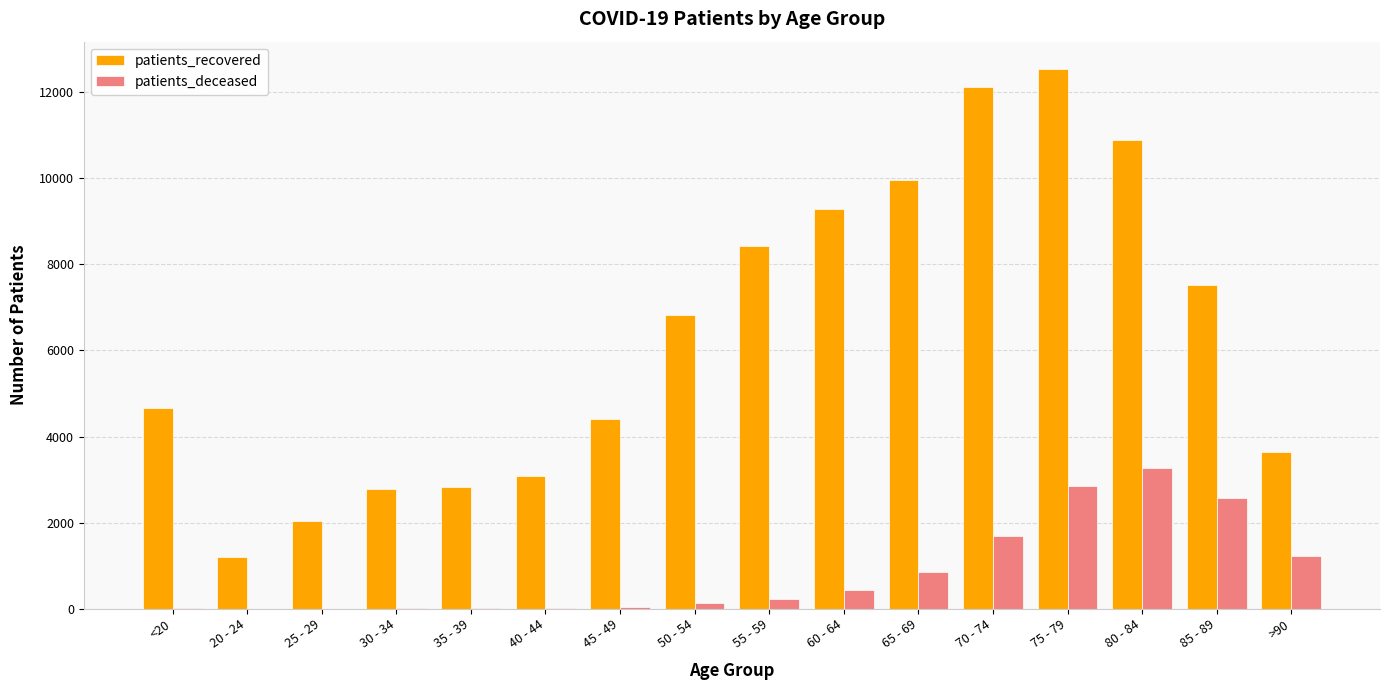

What is the sum of all patients_deceased values?

13401